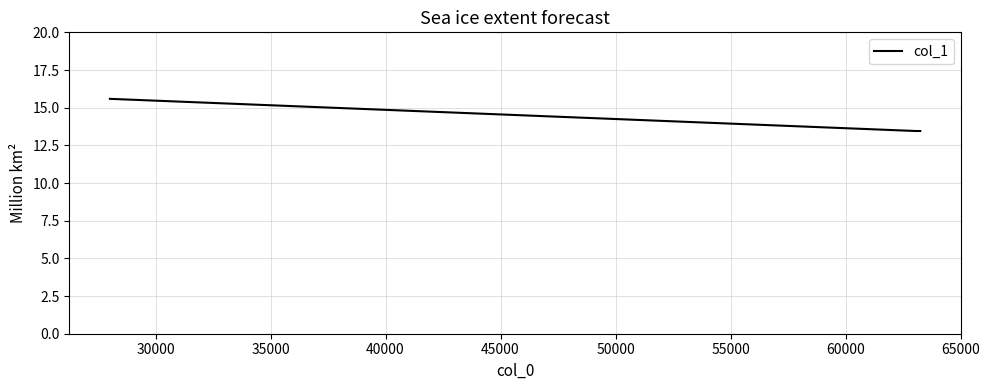

What is the sum of all values?

42.5